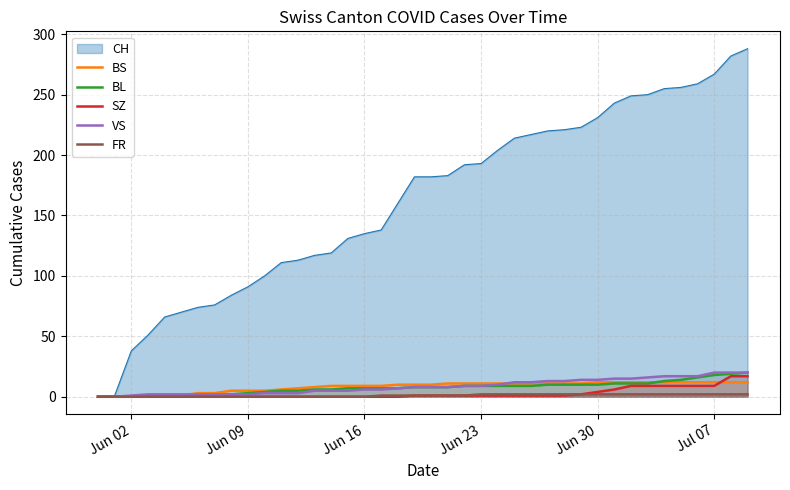

Which series has the largest range (max minus min)?

CH